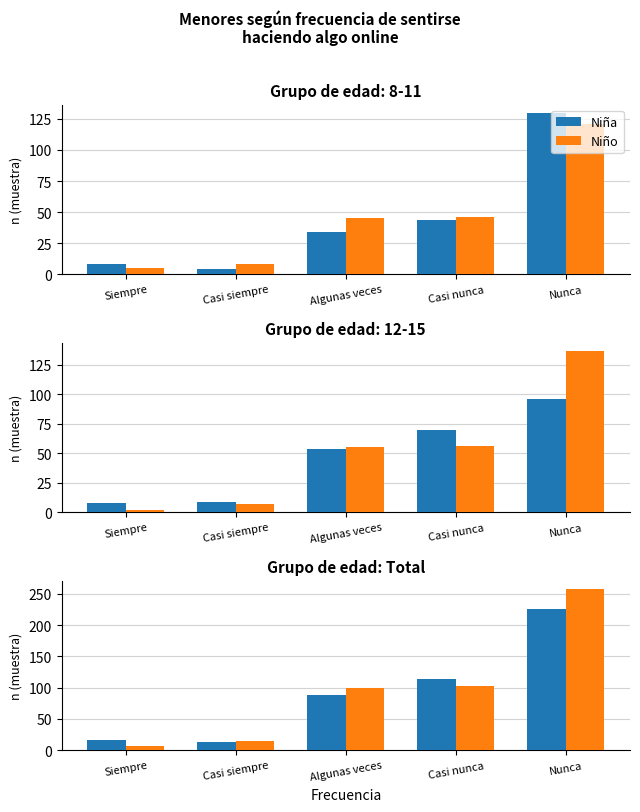

What is the total value across all series at Algunas veces?

188